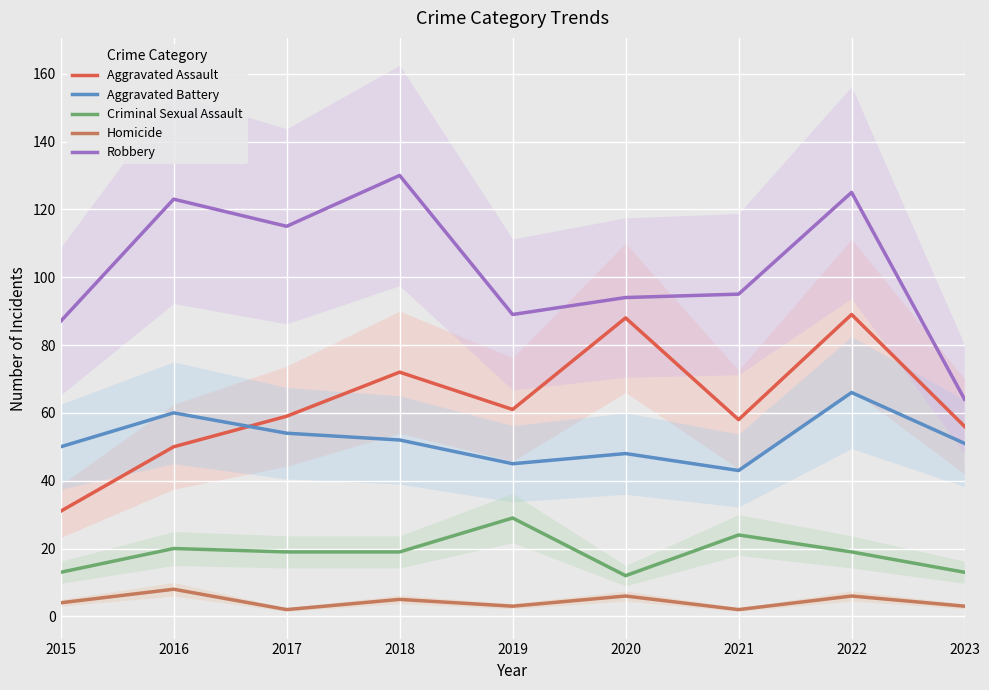

At which category does Robbery reach its first local valley?

2017